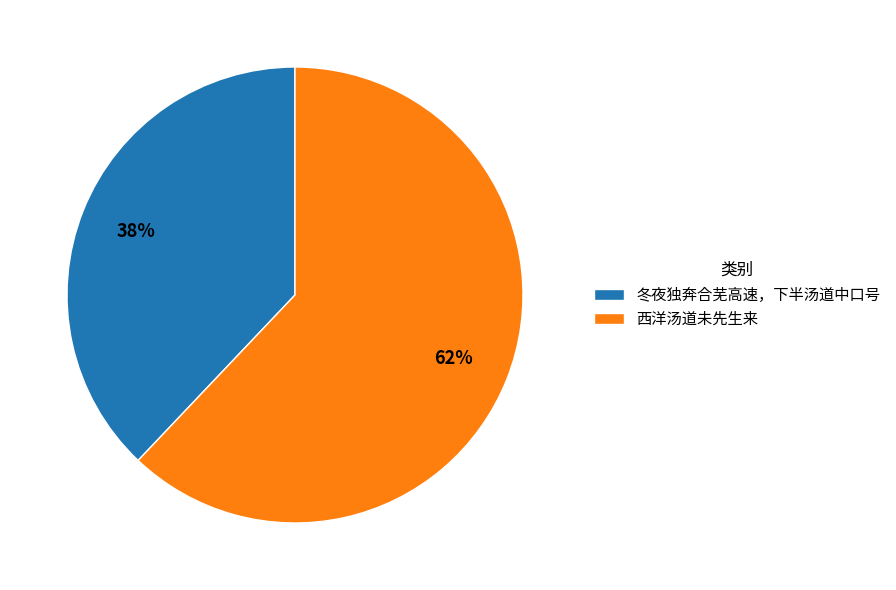

Approximately how many times larger is the value at 西洋汤道未先生来 compared to 冬夜独奔合芜高速，下半汤道中口号?

1.6